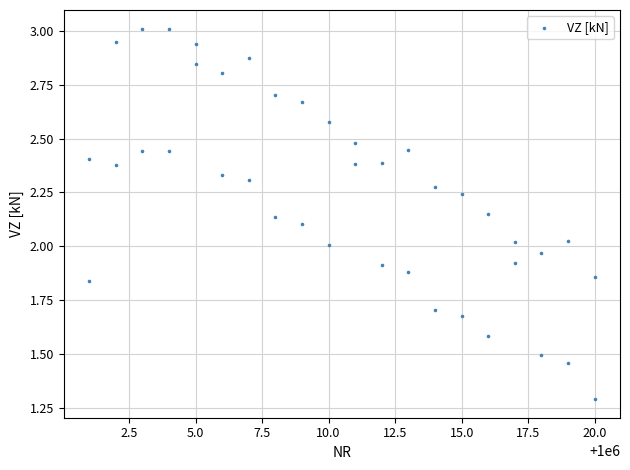

What is the range of X values (max minus min)?

19.0